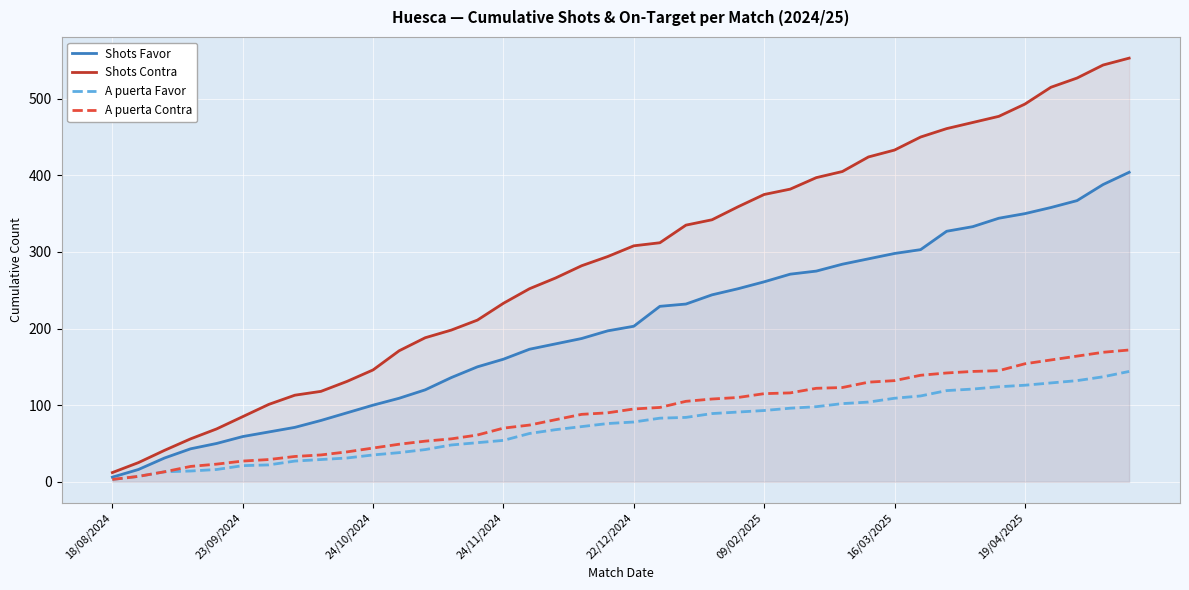

Rank the series by their maximum value, from lowest to highest.

A puerta Favor, A puerta Contra, Shots Favor, Shots Contra